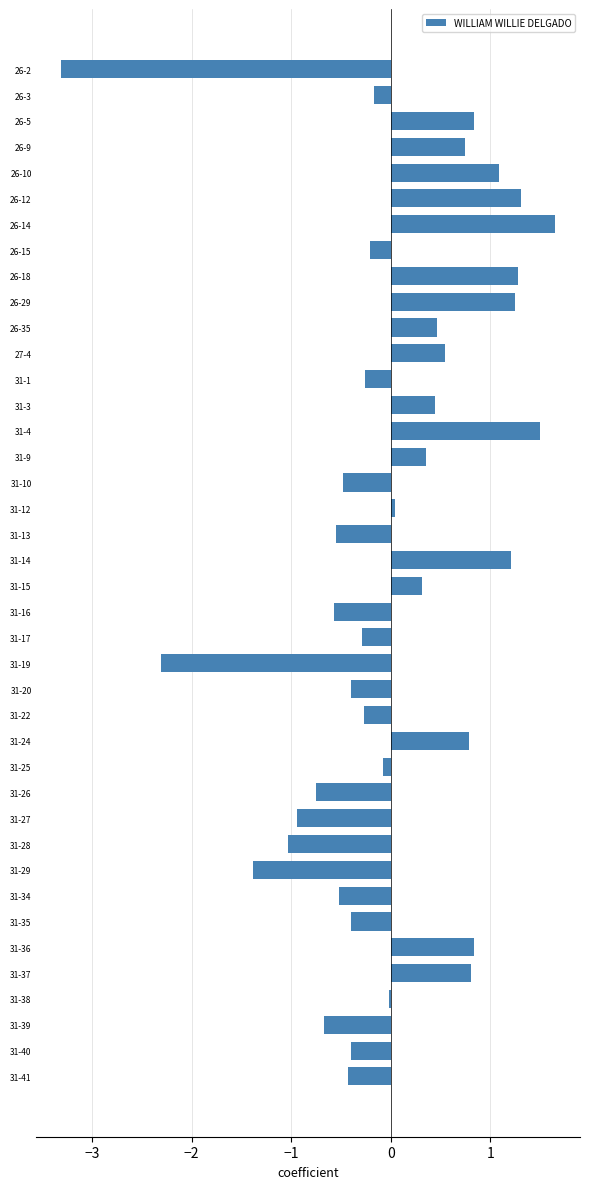

What is the value of the 35th bar from the top?

0.8